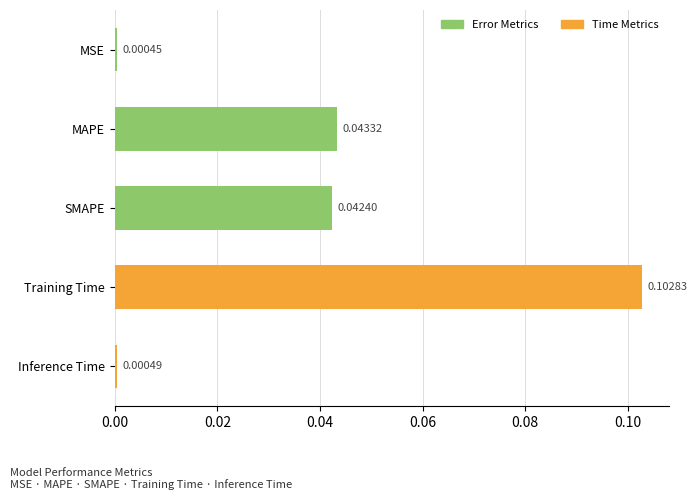

Where is the data nearest to the value 0?

MSE